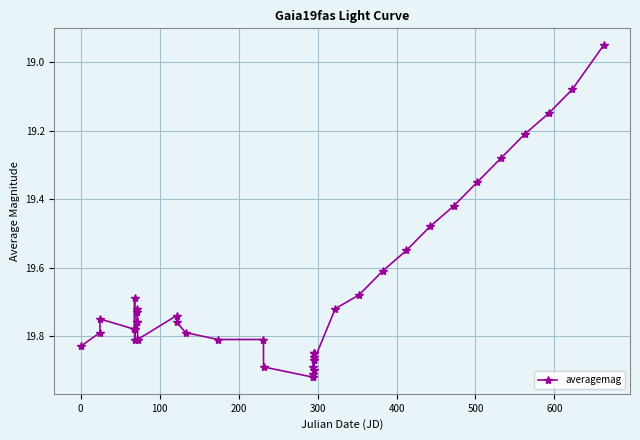

What is the difference between the maximum and minimum values?

1.0